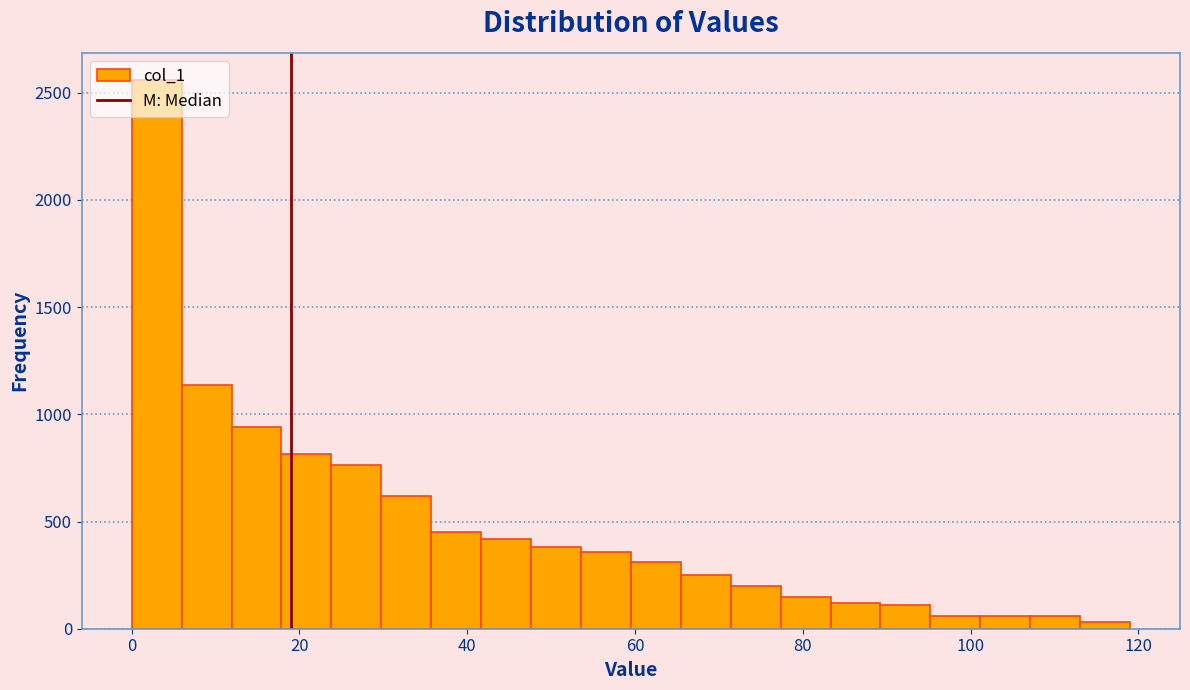

Around what value on the x-axis is the tallest bar? Give the approximate position of its centre, as read against the axis.

2